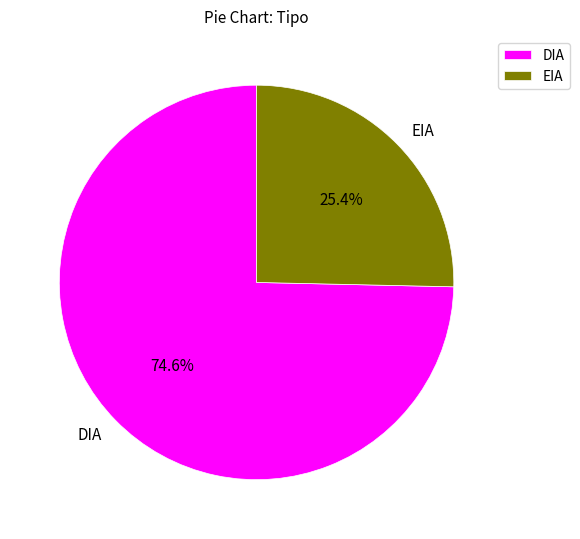

Which slice is the smallest?

EIA